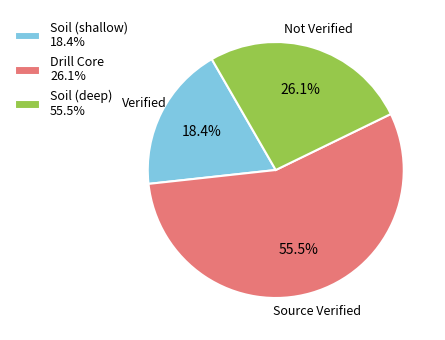

Count the number of slices in the pie.

3